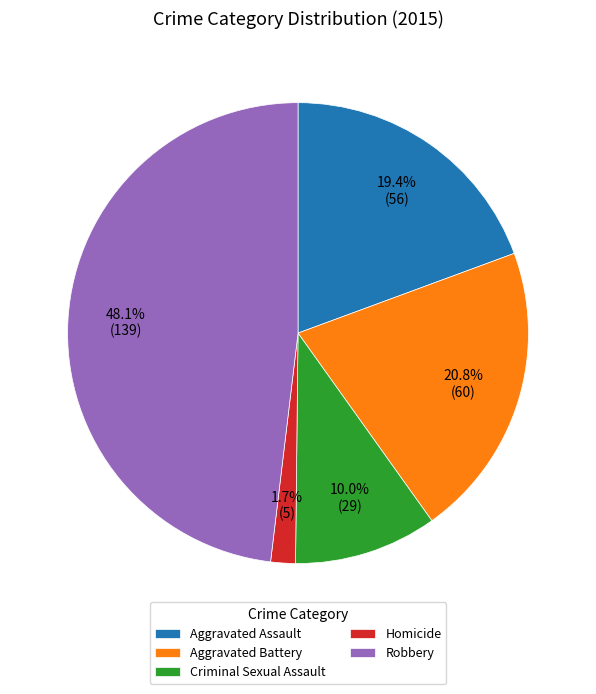

What percentage is the Robbery slice, to the nearest percent?

48%